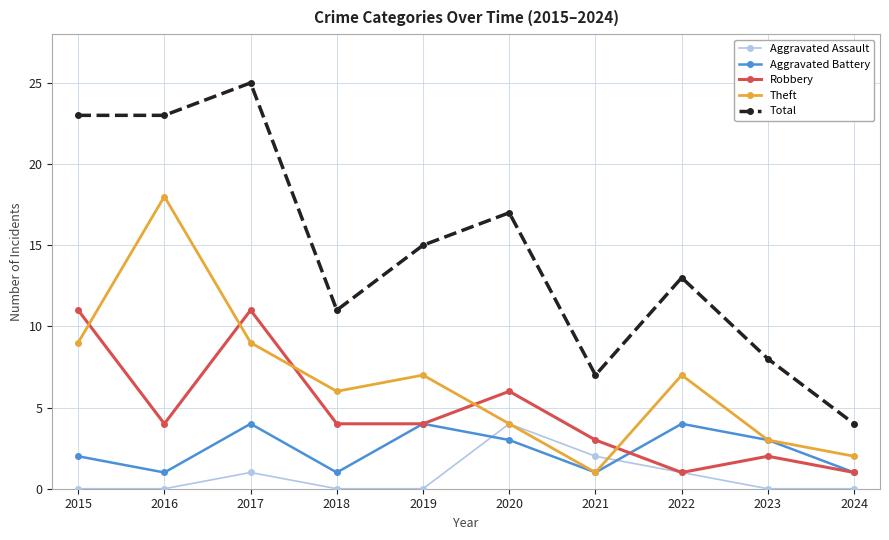

True or false: Theft has more than 2 points higher than both neighbors.

True